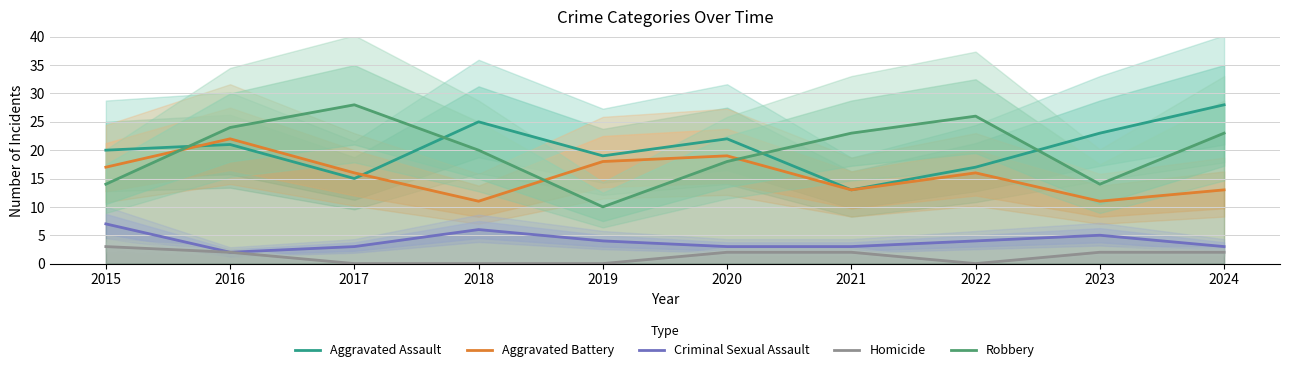

How many data points does each series have?

10